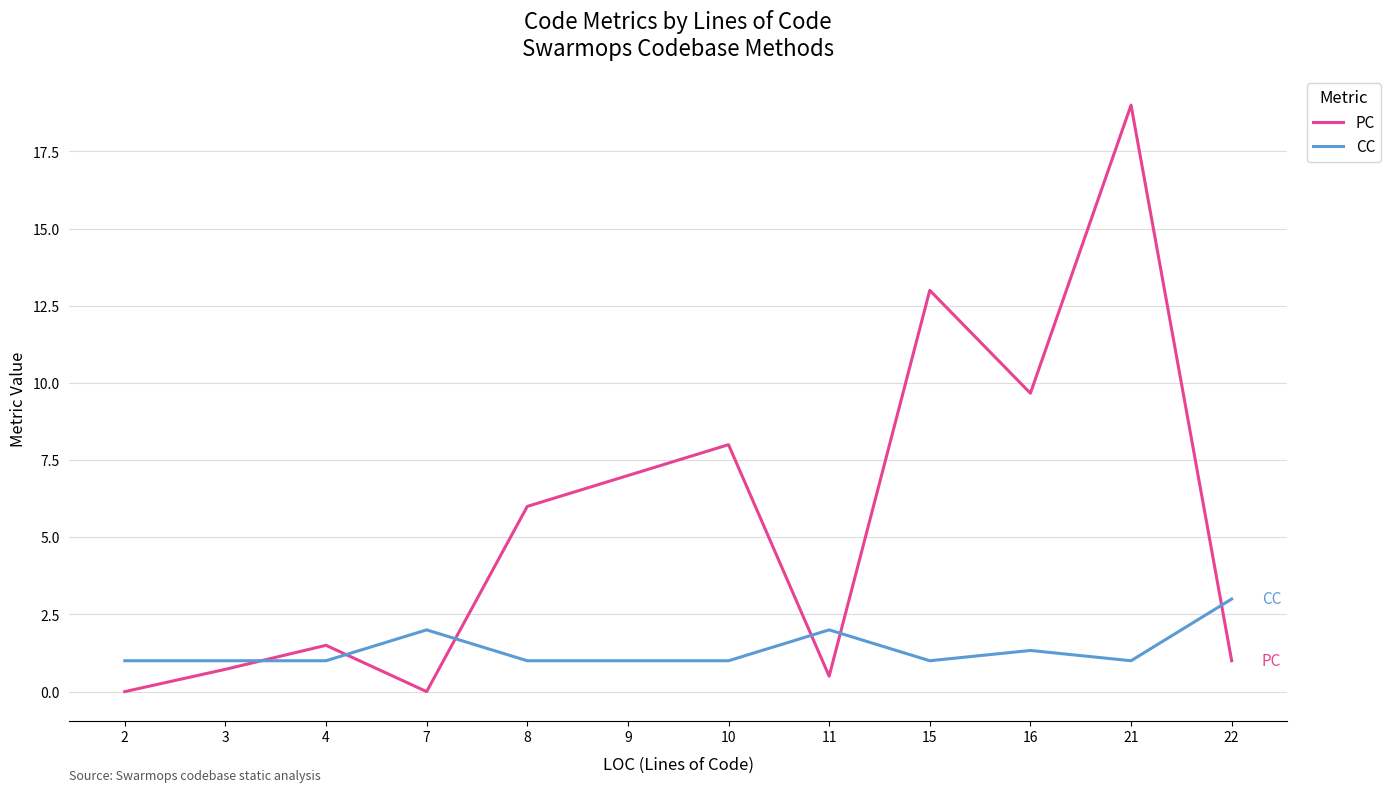

What is the maximum value for CC?

3.0